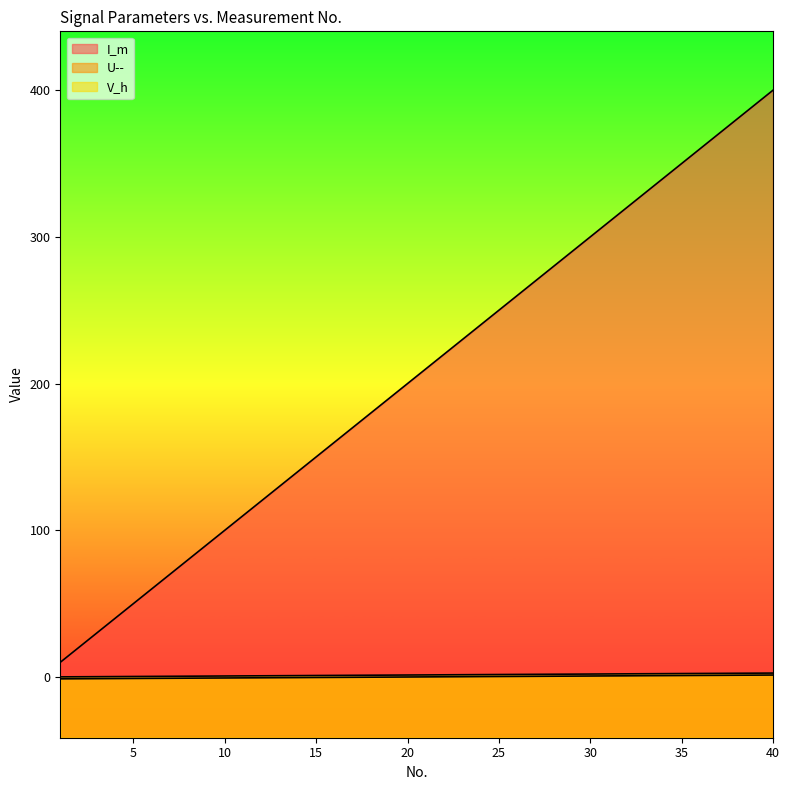

Where is U-- nearest to the value 0?

20